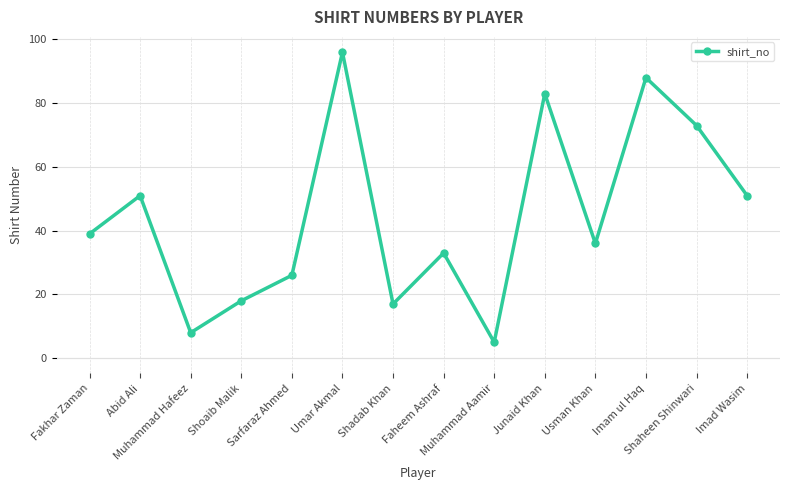

What is the smallest value displayed?

5